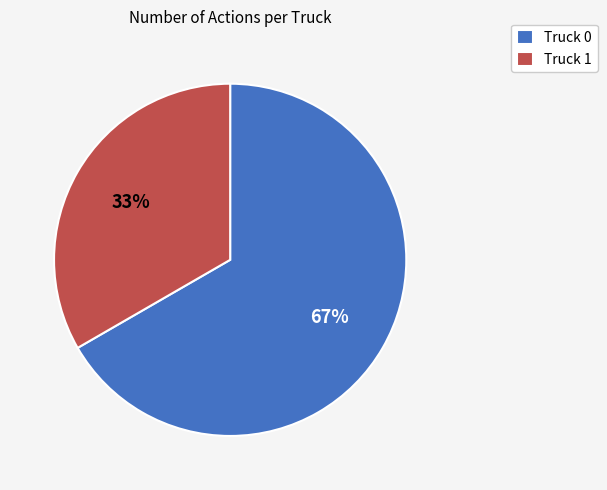

To the nearest percent, what is the average slice percentage?

50%